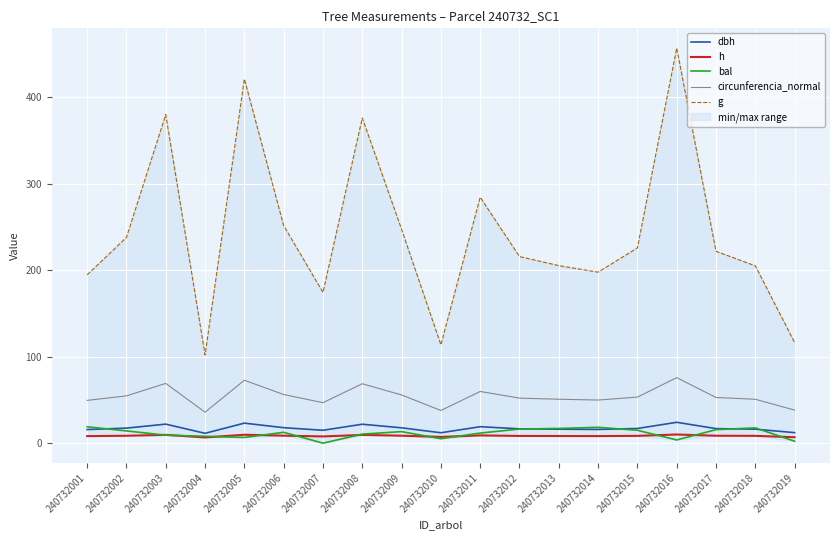

What is the value of the bal point at the 18th from the left?

17.7